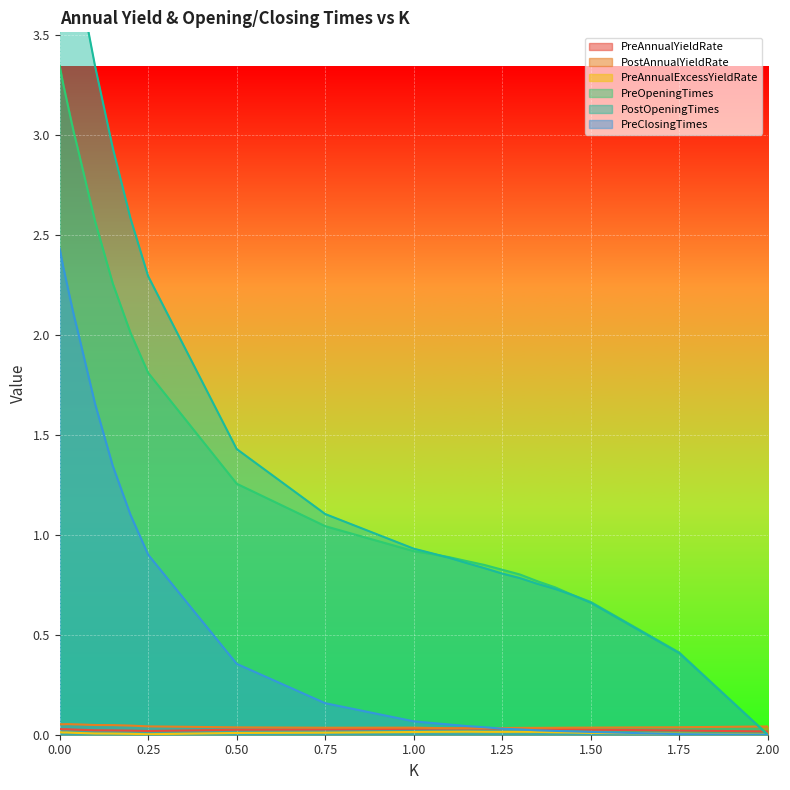

Between 1.2 and 1.35, which is larger?

1.2